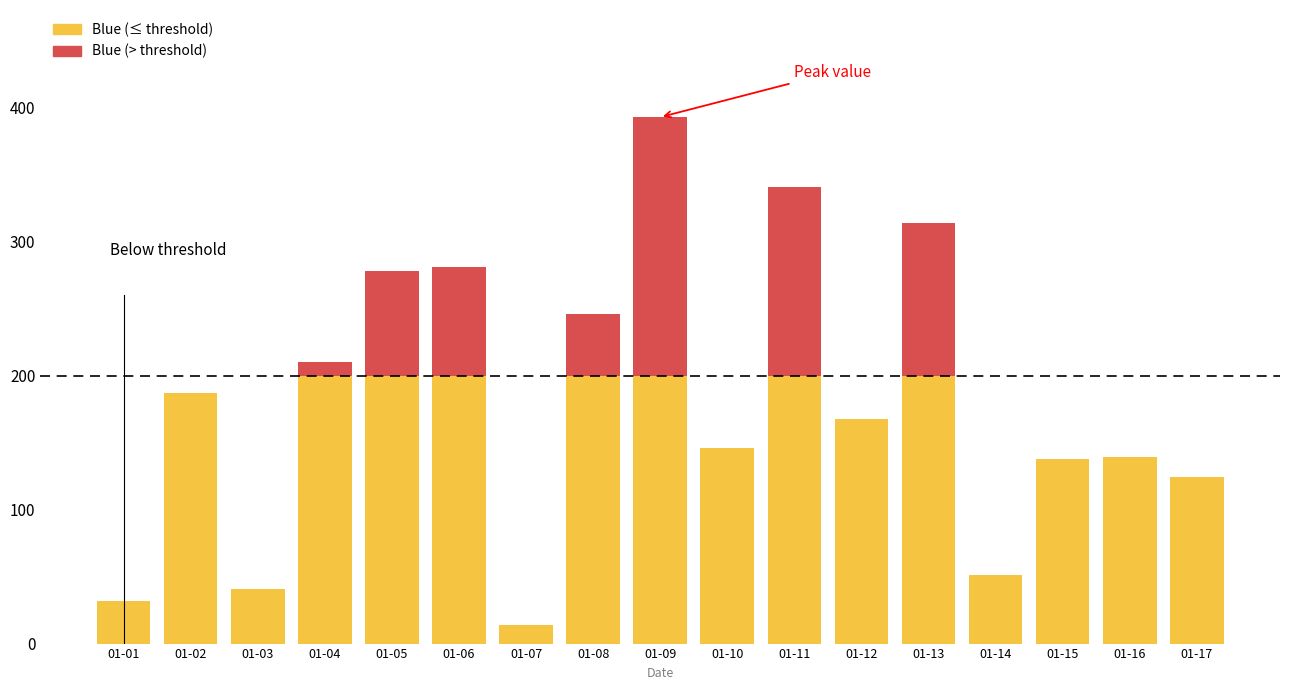

At which category is the sum across all series the highest?

01-09